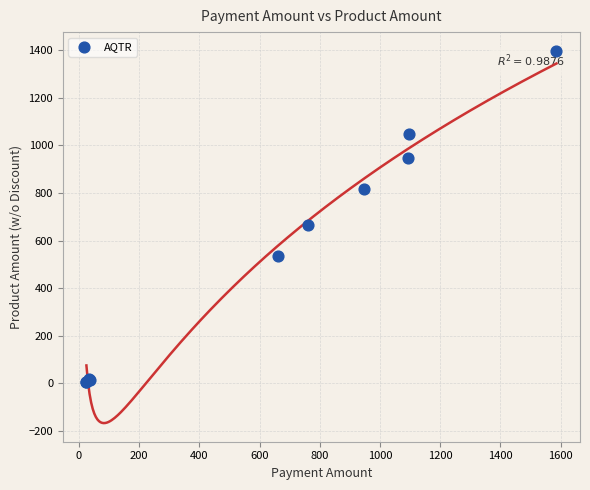

What Y value in the scatter plot is closest to 701?

663.9